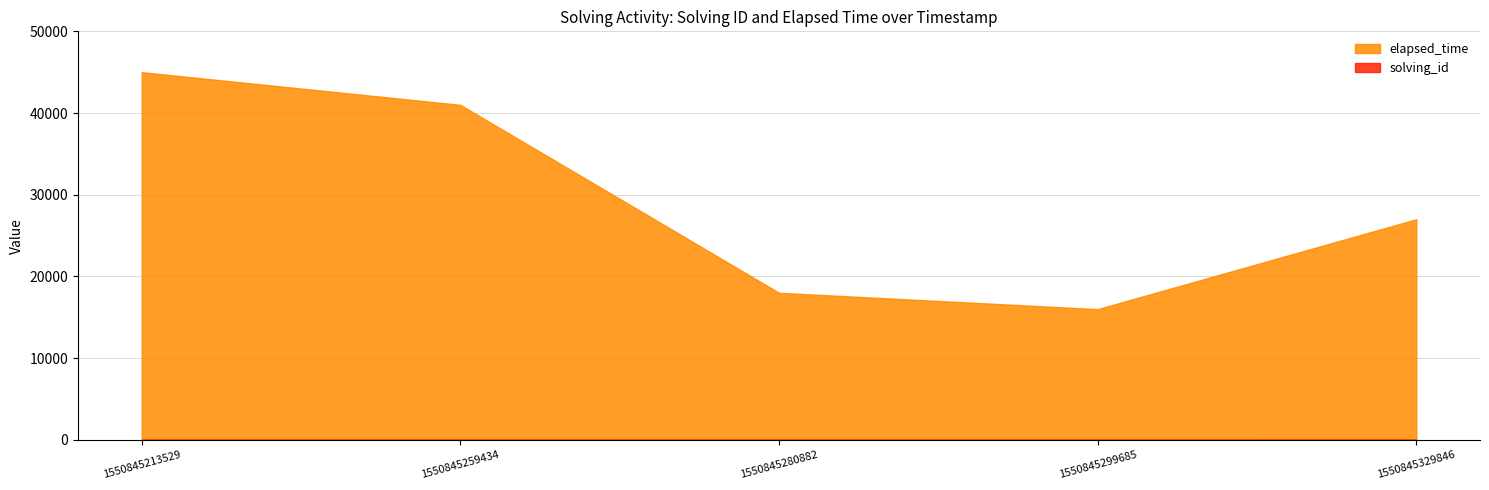

Does the chart have visible grid lines?

Yes